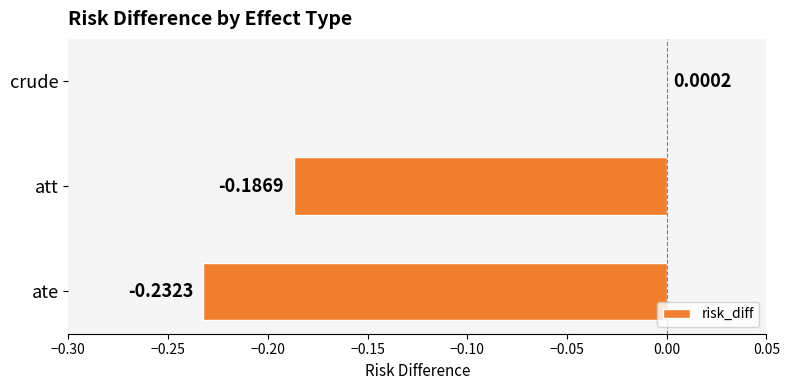

How many positive values are there?

1